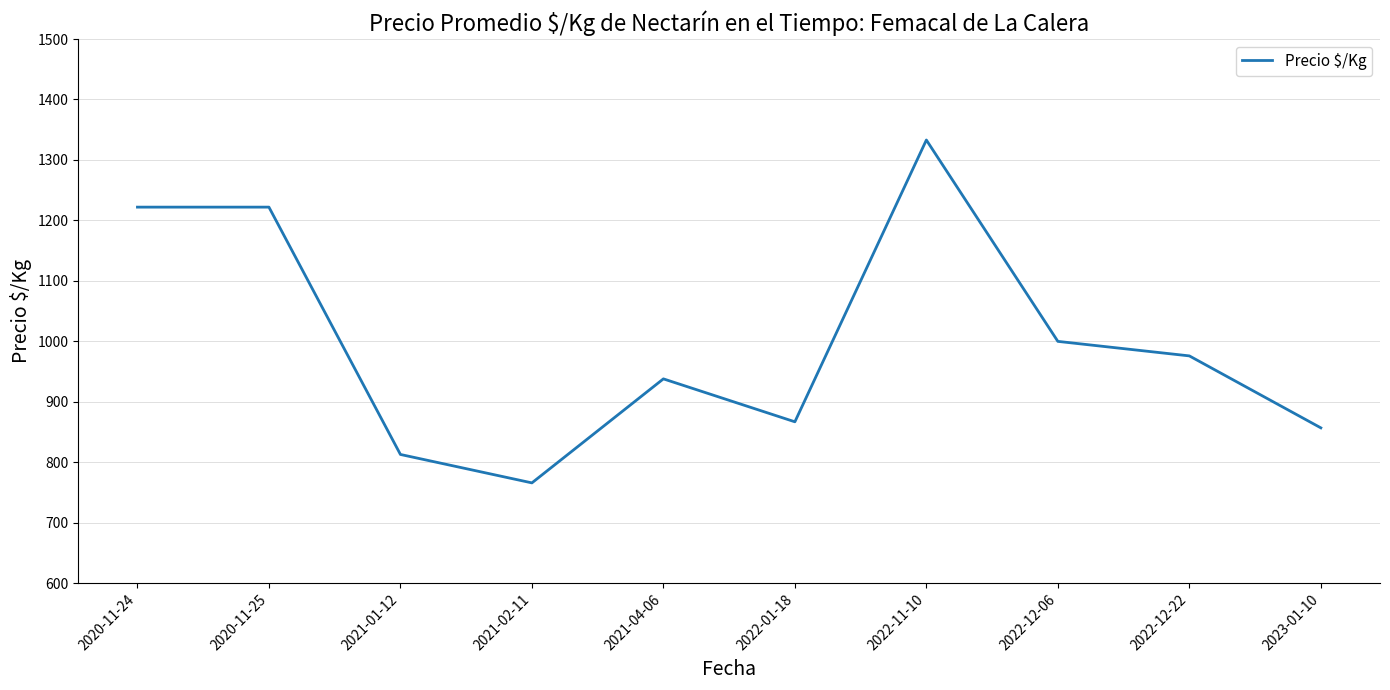

What is the approximate value at 2021-02-11?

766